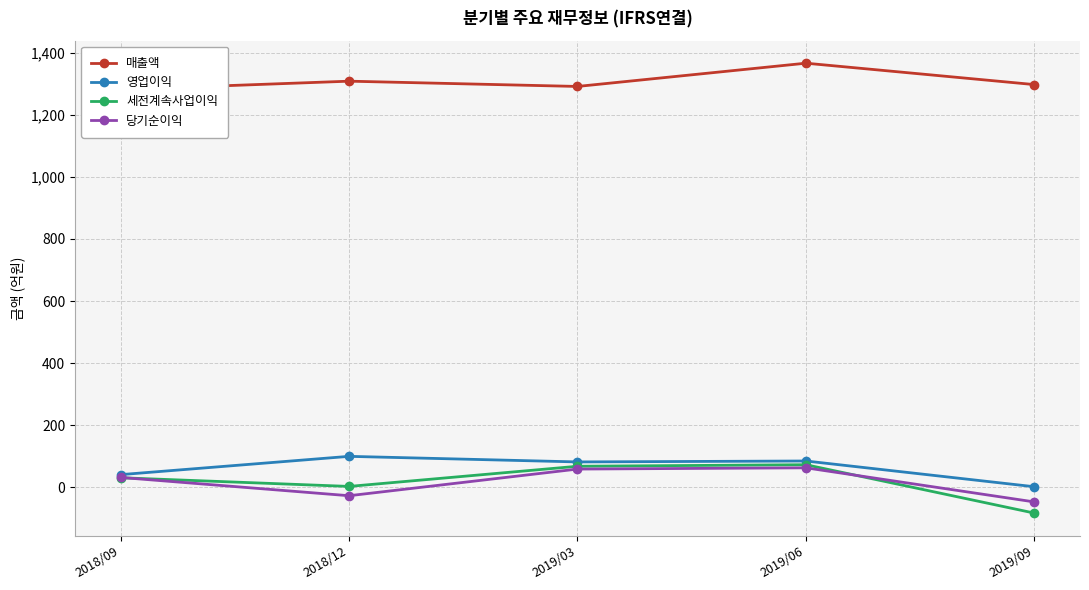

Which series has the largest total across all categories?

매출액